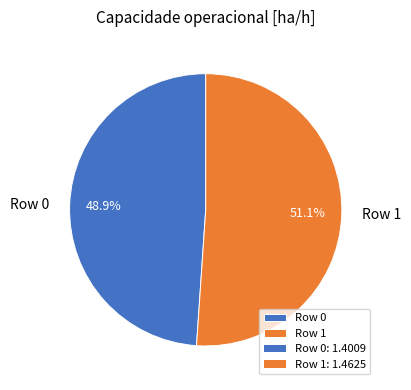

How many segments does this pie chart have?

2